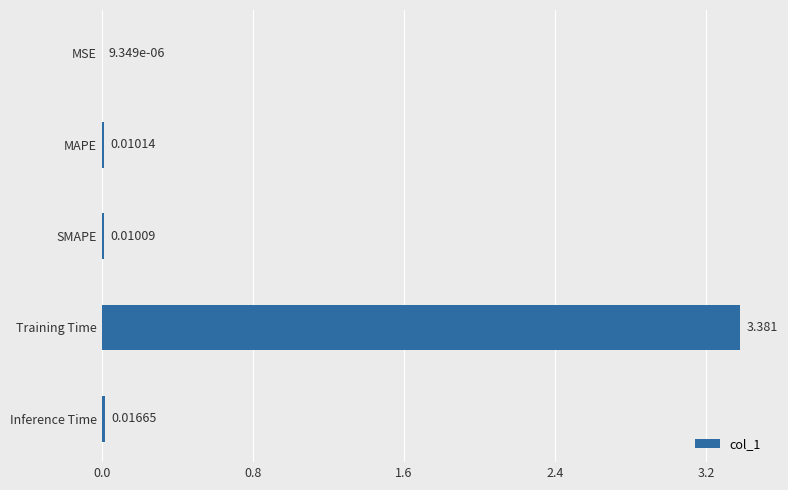

Between MSE and SMAPE, which is larger?

SMAPE